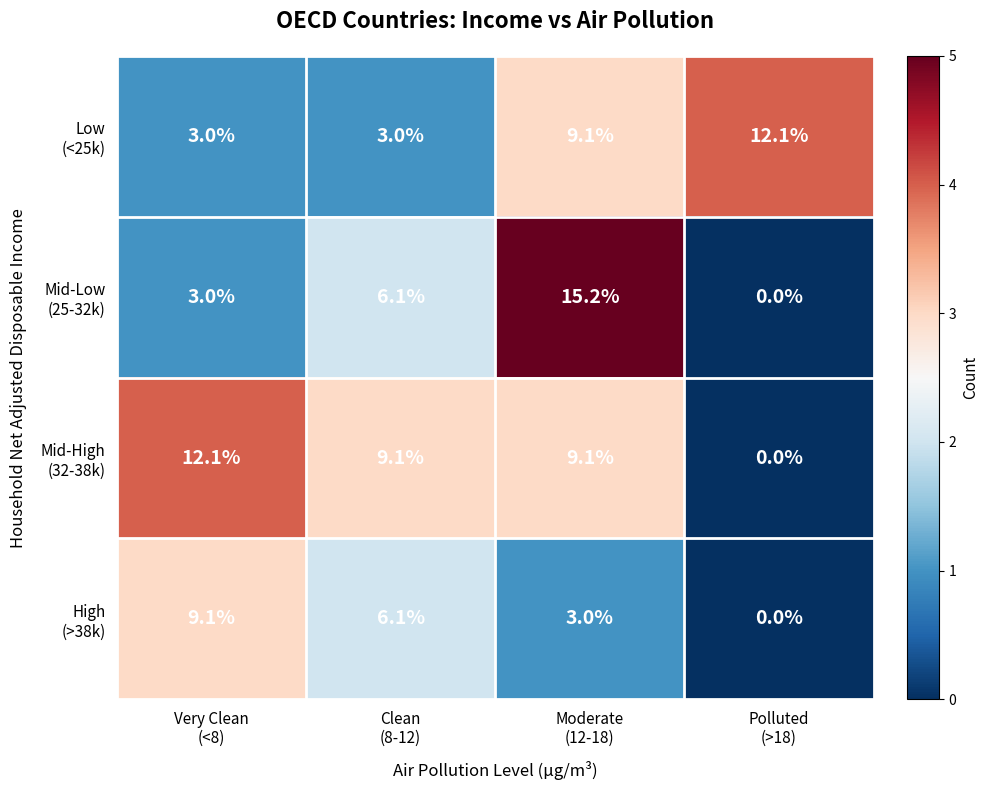

Count the number of data series in this chart.

4